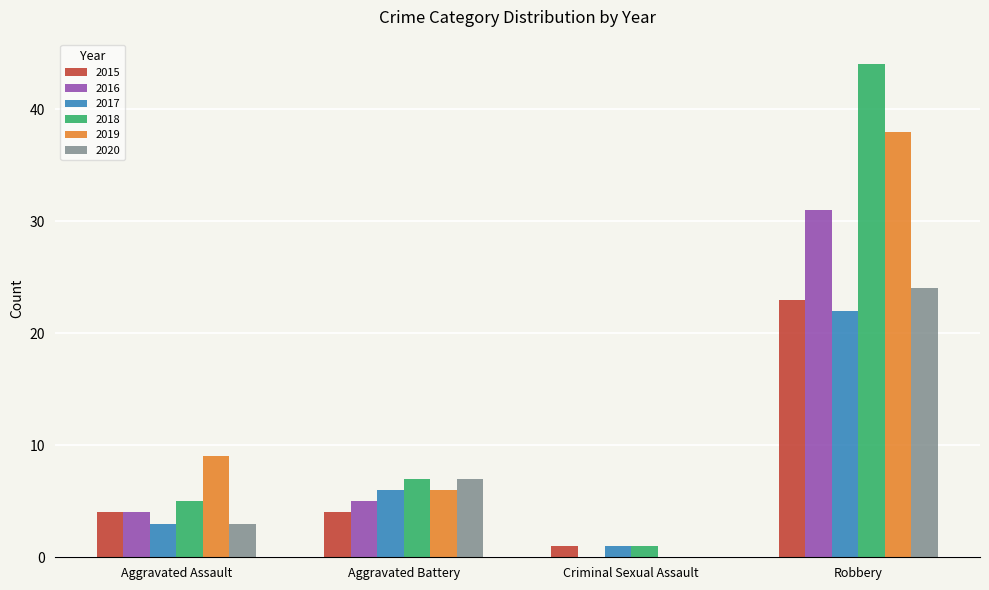

The value of 2018 at Aggravated Assault is 5. True or false?

True